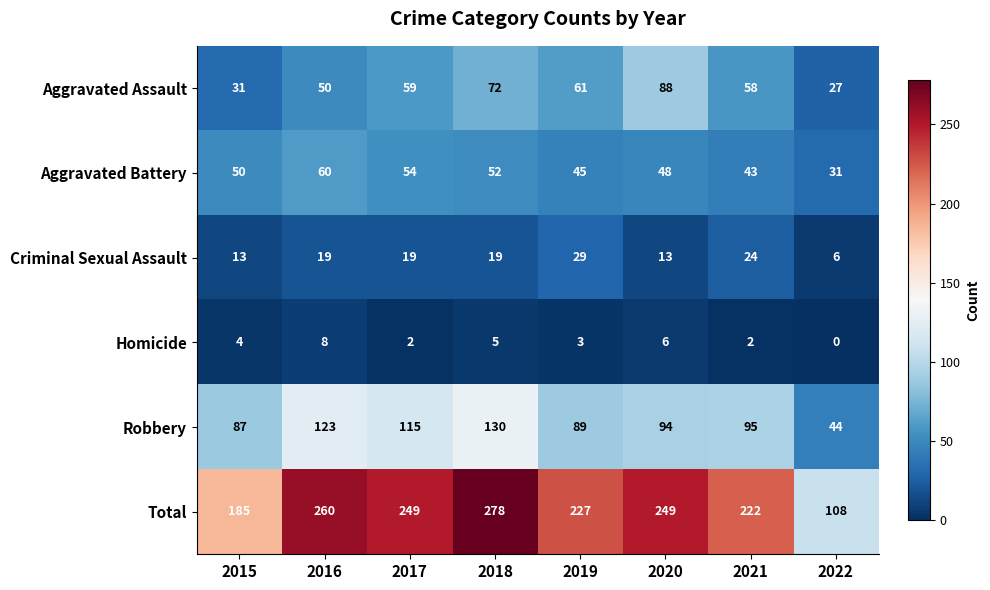

At how many categories does at least one series exceed 72?

8